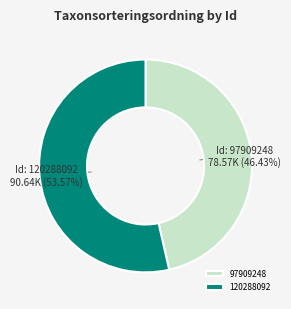

Which slice is the largest?

120288092